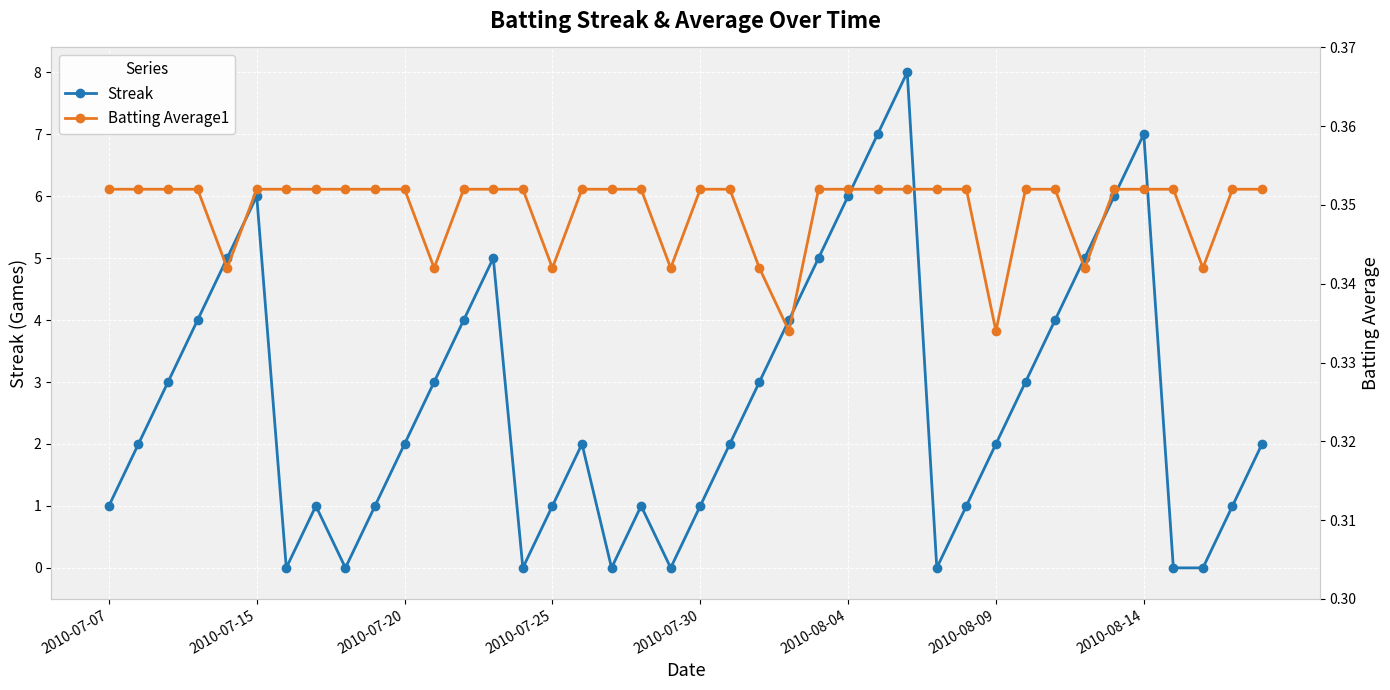

What are all the series names shown in the legend?

Streak, Batting Average1